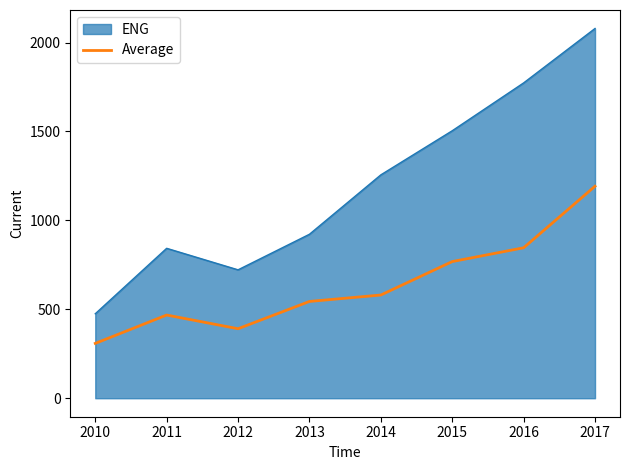

List the series in order of their overall mean, lowest first.

Average, ENG